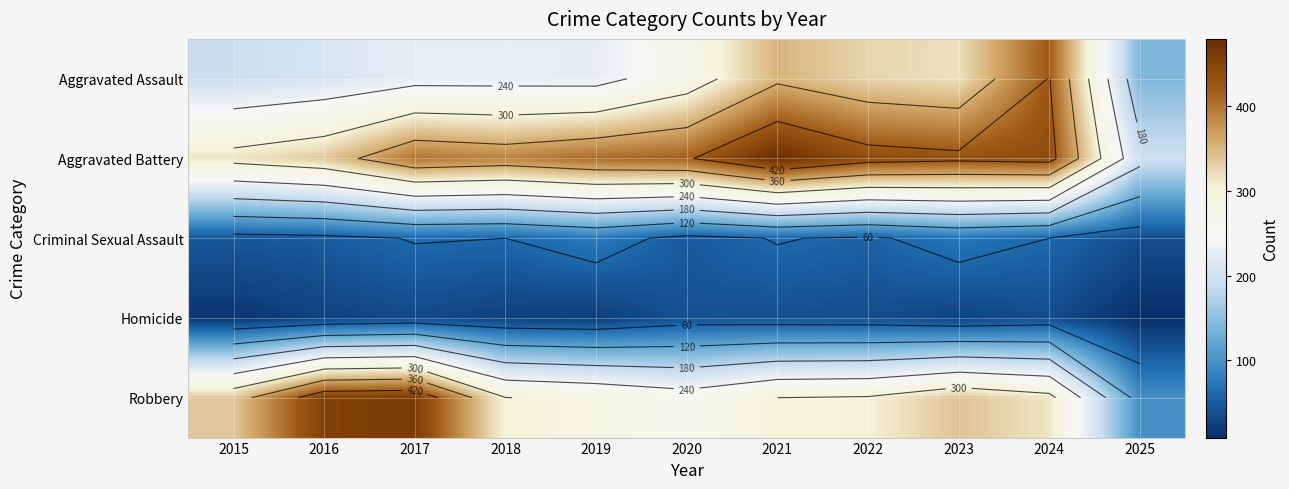

List the series in order of their peak value, lowest first.

Homicide, Criminal Sexual Assault, Aggravated Assault, Robbery, Aggravated Battery